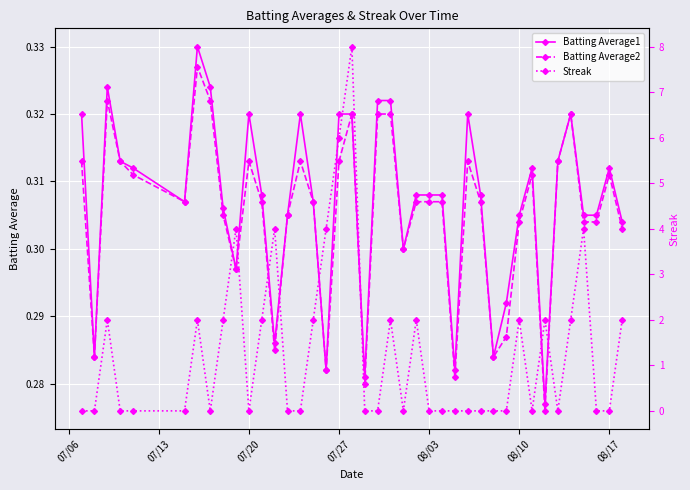

How many lines are shown in the chart?

3